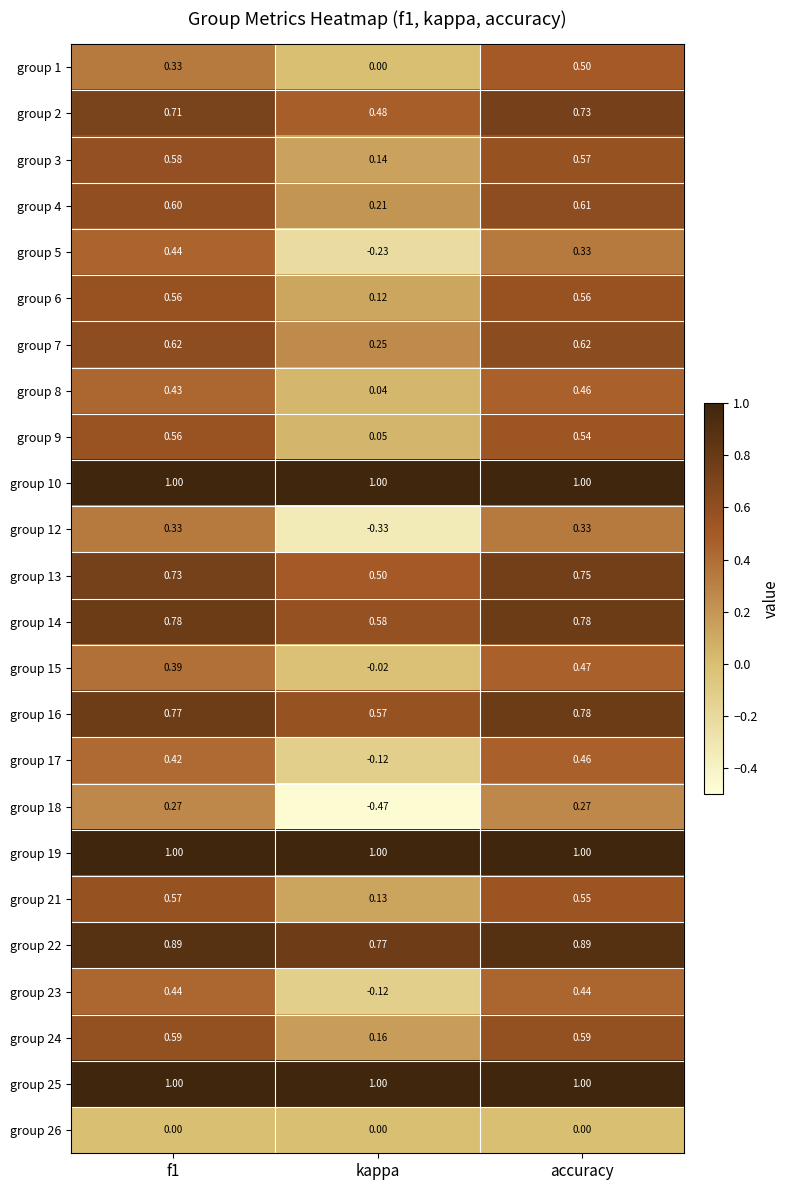

Which series changed the most between f1 and kappa?

group 18